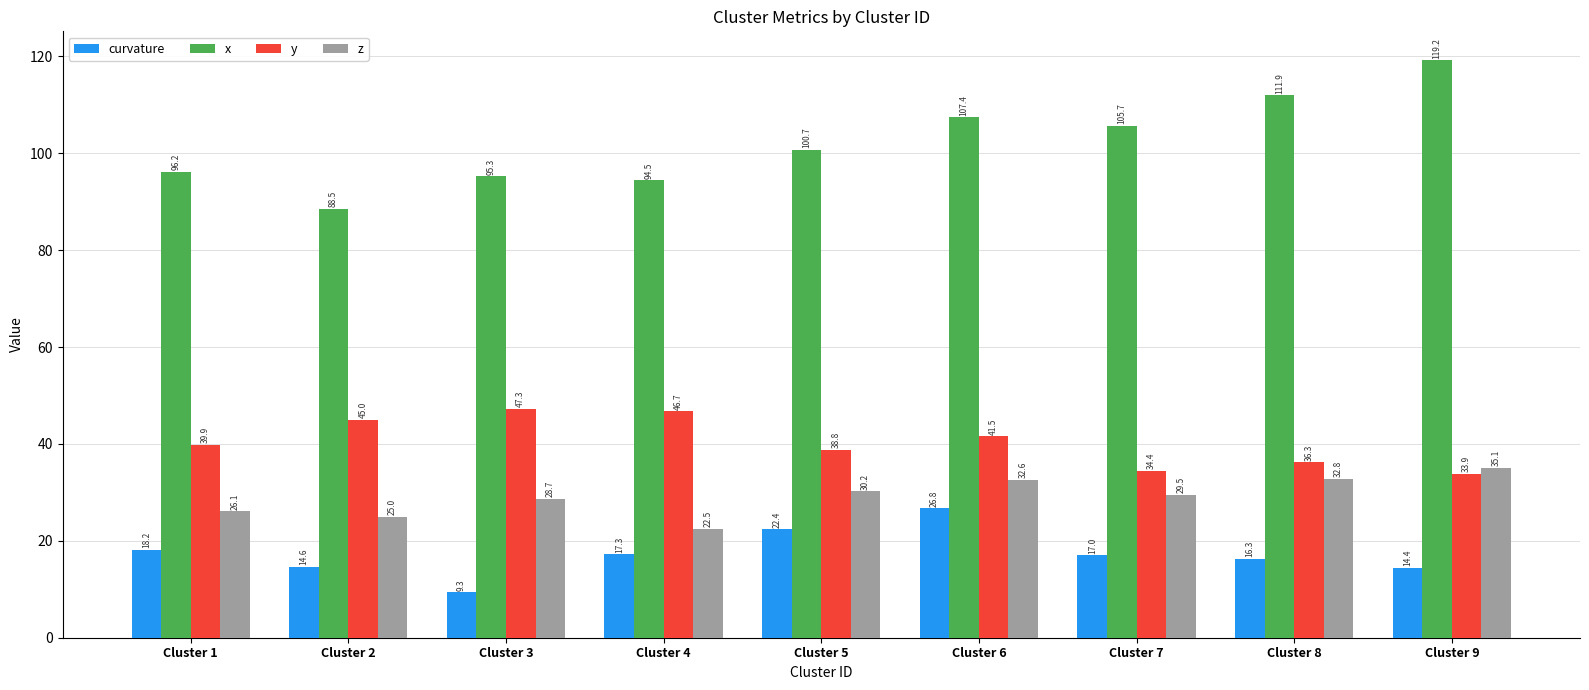

Where is z nearest to the value 28?

Cluster 3